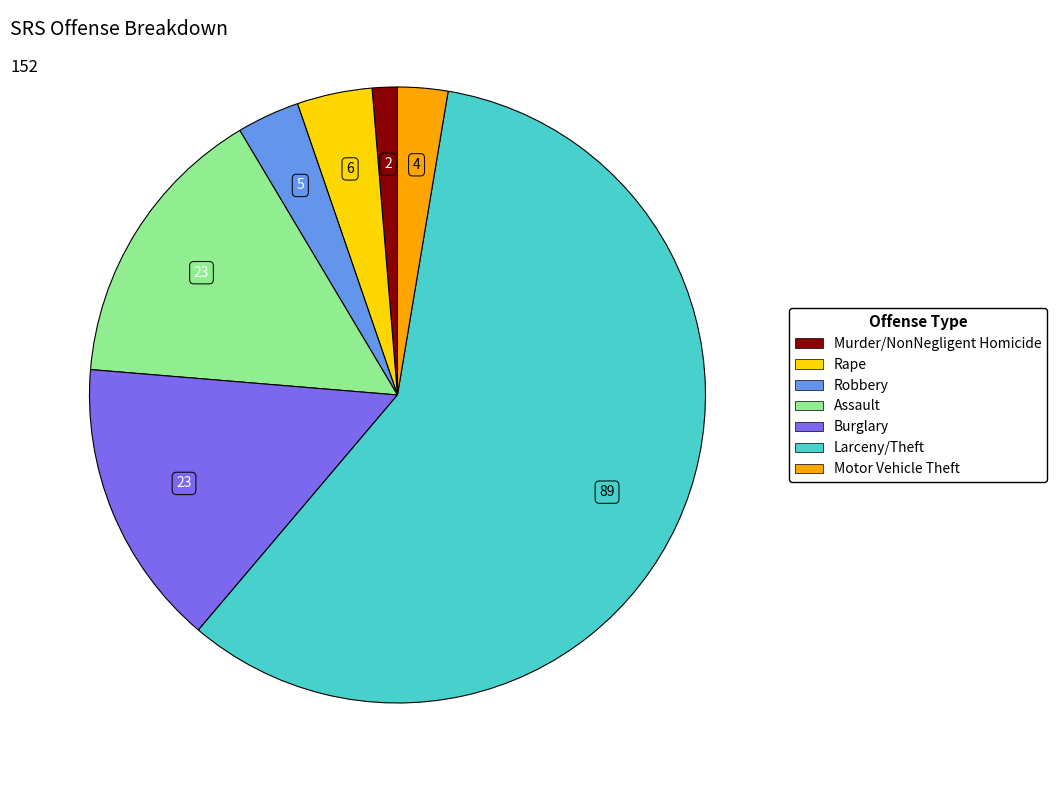

What is the smallest slice in the pie chart?

Murder/NonNegligent Homicide